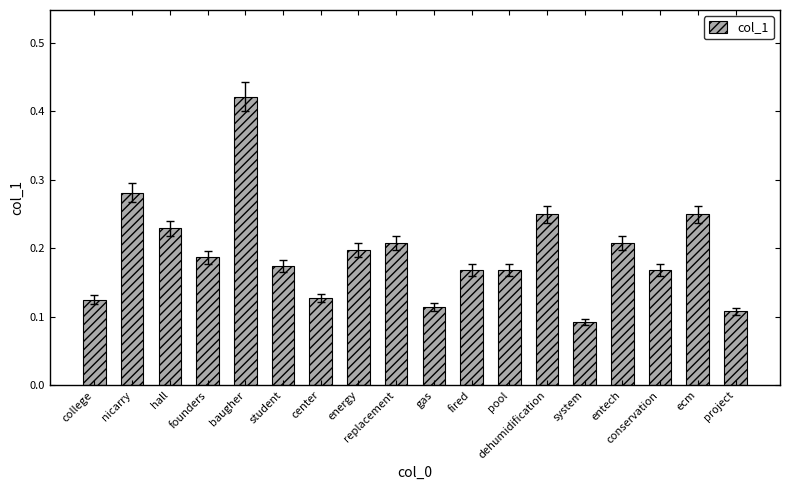

The chart shows a value of 0.2 at pool. True or false?

True